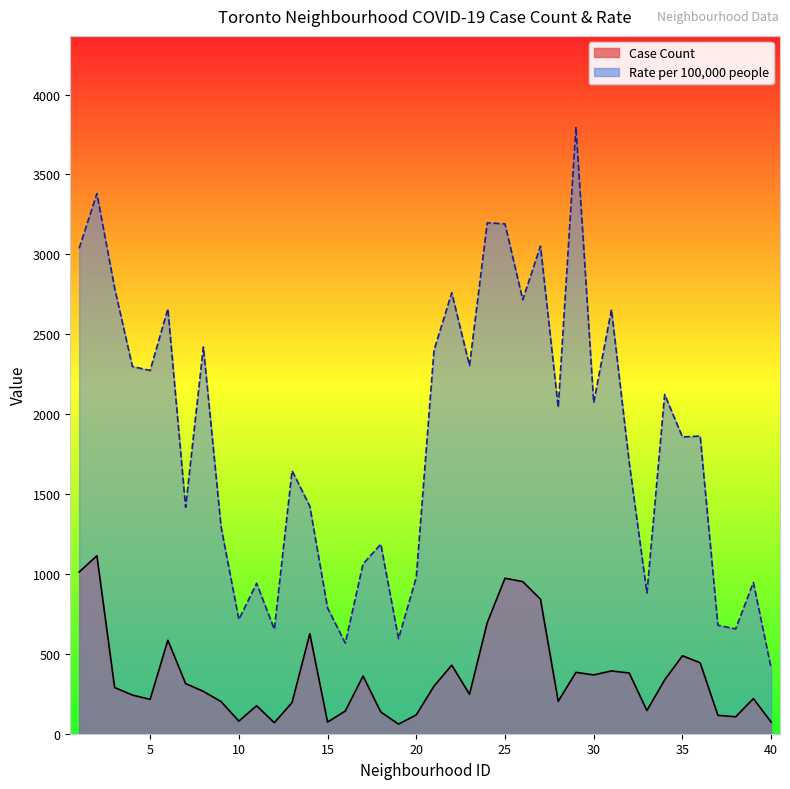

Reading left to right, extract all data points from this chart.

Case Count: 1=1012.0	2=1114.0	3=289.0	4=242.0	5=215.0	6=585.0	7=314.0	8=265.0	9=201.0	10=79.0	11=175.0	12=69.0	13=195.0	14=626.0	15=73.0	16=142.0	17=361.0	18=136.0	19=60.0	20=118.0	21=298.0	22=429.0	23=247.0	24=695.0	25=973.0	26=952.0	27=842.0	28=203.0	29=384.0	30=368.0	31=393.0	32=380.0	33=145.0	34=337.0	35=488.0	36=444.0	37=115.0	38=106.0	39=220.0	40=73.0
Rate per 100,000 people: 1=3037.9	2=3380.5	3=2789.6	4=2298.4	5=2273.7	6=2659.1	7=1417.2	8=2420.5	9=1293.9	10=714.9	11=941.5	12=653.8	13=1645.8	14=1423.9	15=787.4	16=566.8	17=1062.9	18=1186.4	19=595.0	20=978.9	21=2400.1	22=2759.7	23=2303.7	24=3197.3	25=3191.1	26=2716.0	27=3051.5	28=2042.0	29=3797.8	30=2072.4	31=2654.7	32=1698.6	33=880.3	34=2123.1	35=1857.3	36=1863.1	37=679.0	38=655.8	39=946.8	40=409.8